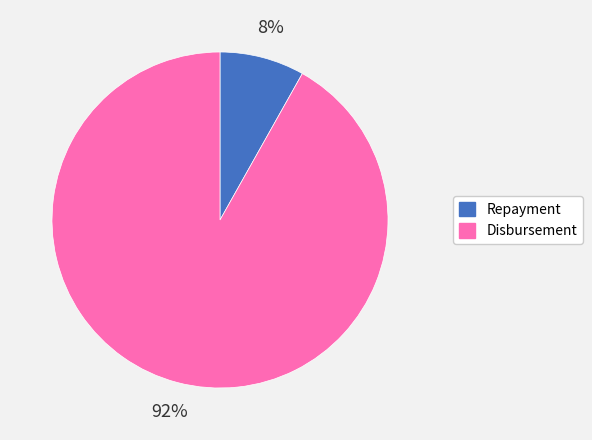

Which has a higher value, Repayment or Disbursement?

Disbursement